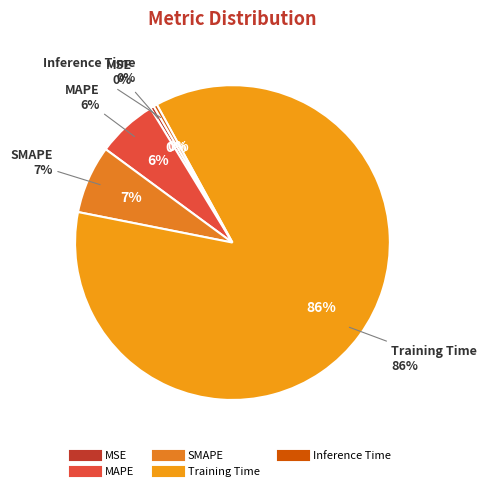

True or false: MSE accounts for 13% of the total.

False